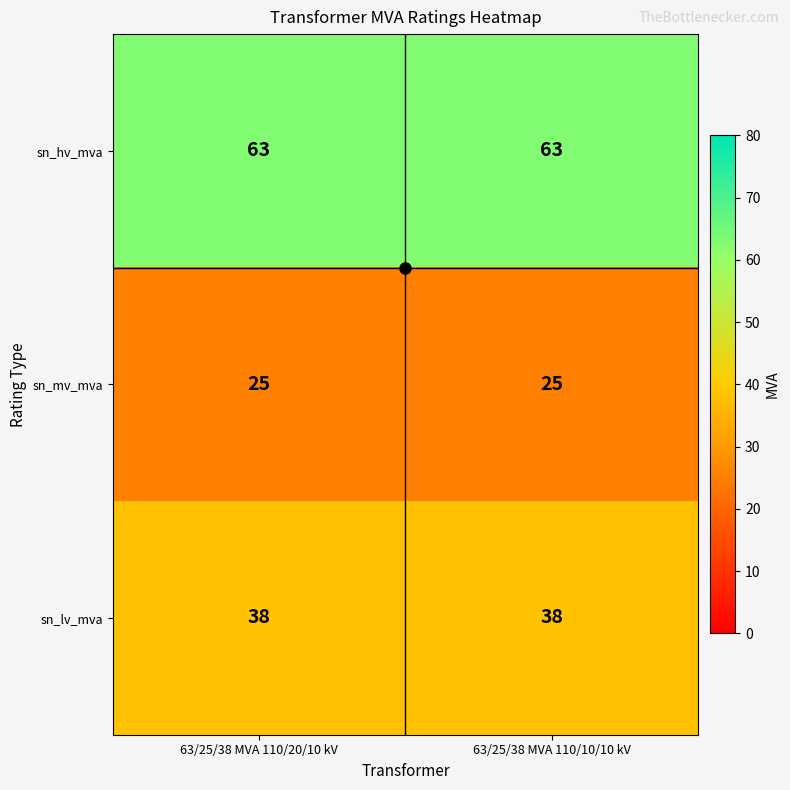

Which series has the largest total across all categories?

sn_hv_mva